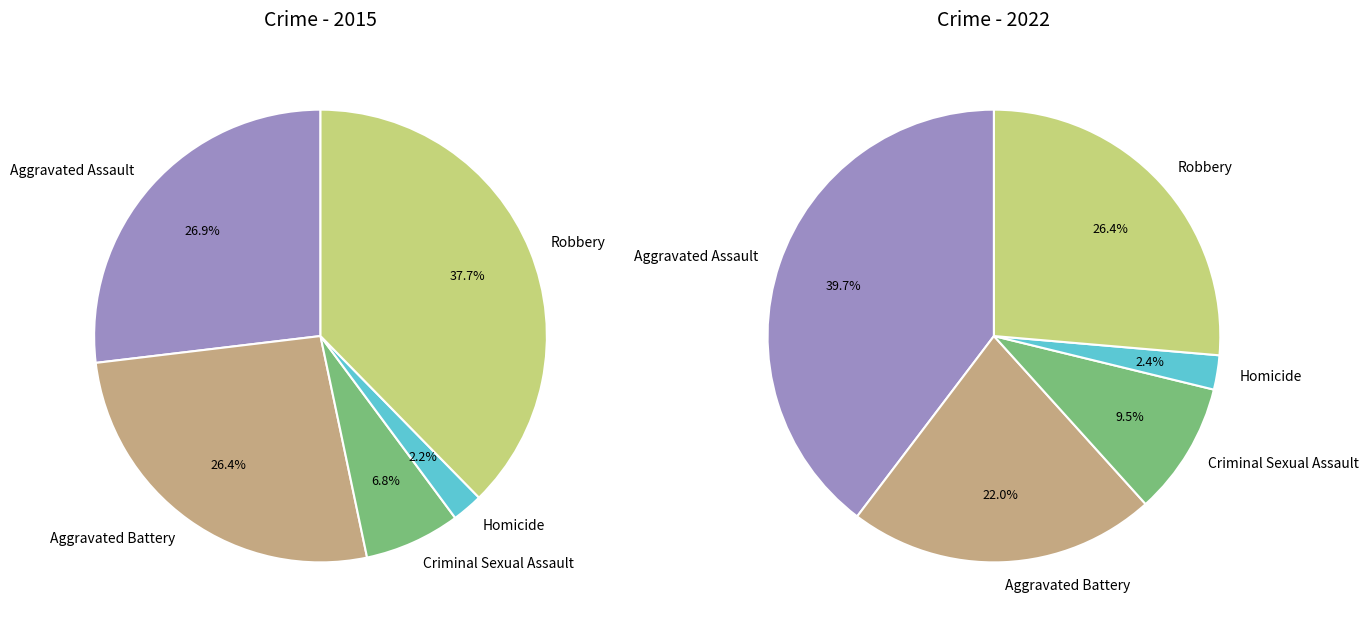

To the nearest percent, what is the combined percentage of Aggravated Battery and Criminal Sexual Assault?

32%